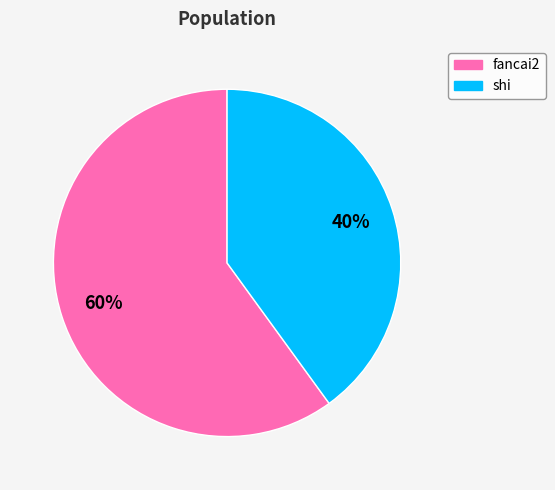

Is the sum of fancai2 and shi greater than half?

Yes